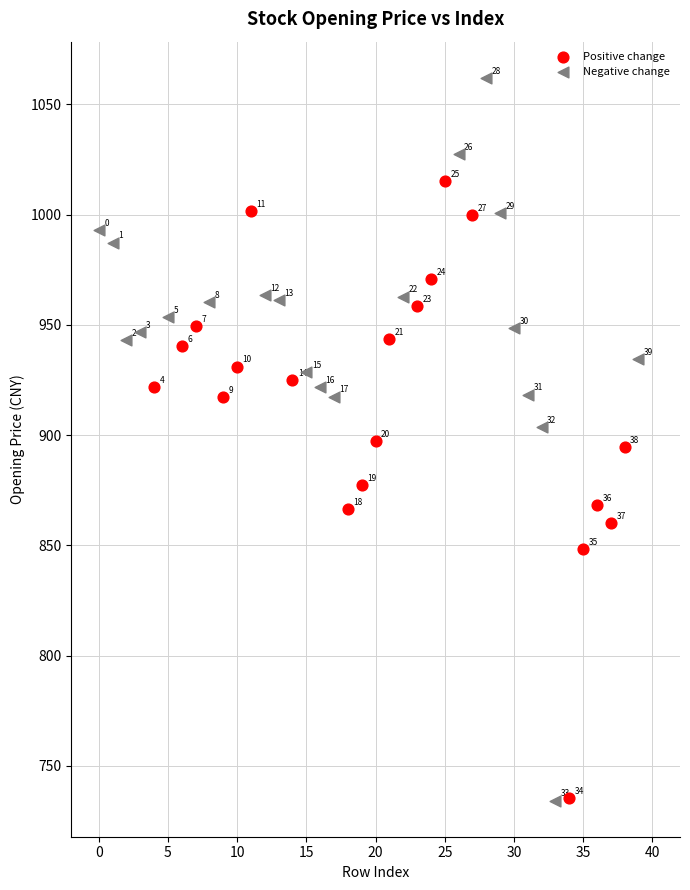

Which series reaches the minimum Y coordinate?

Negative change